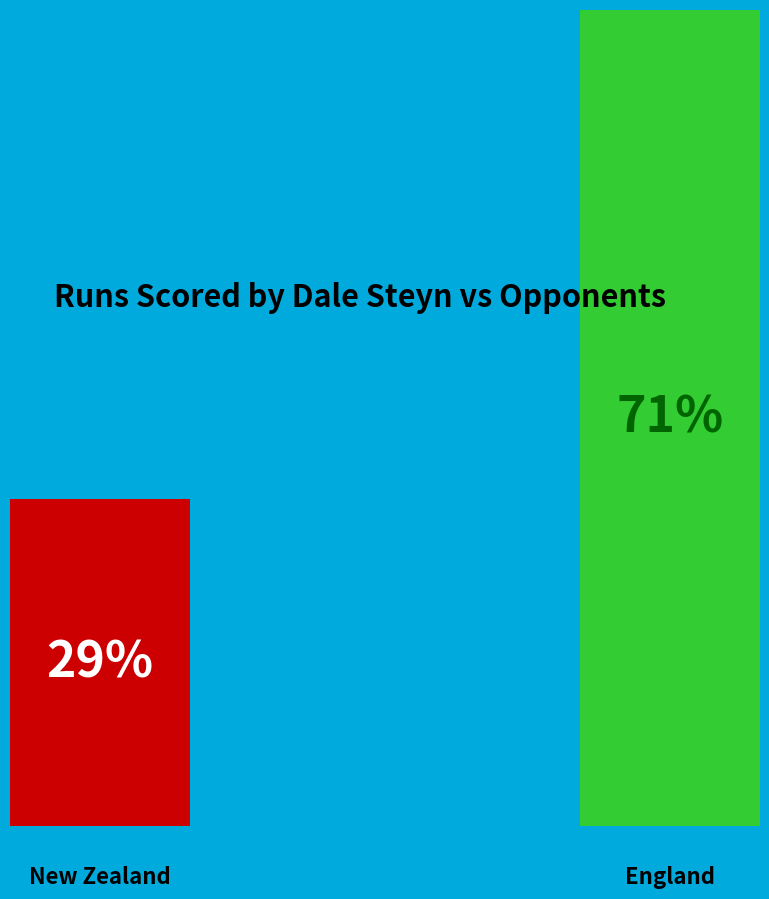

To the nearest percent, what portion does New Zealand represent?

29%